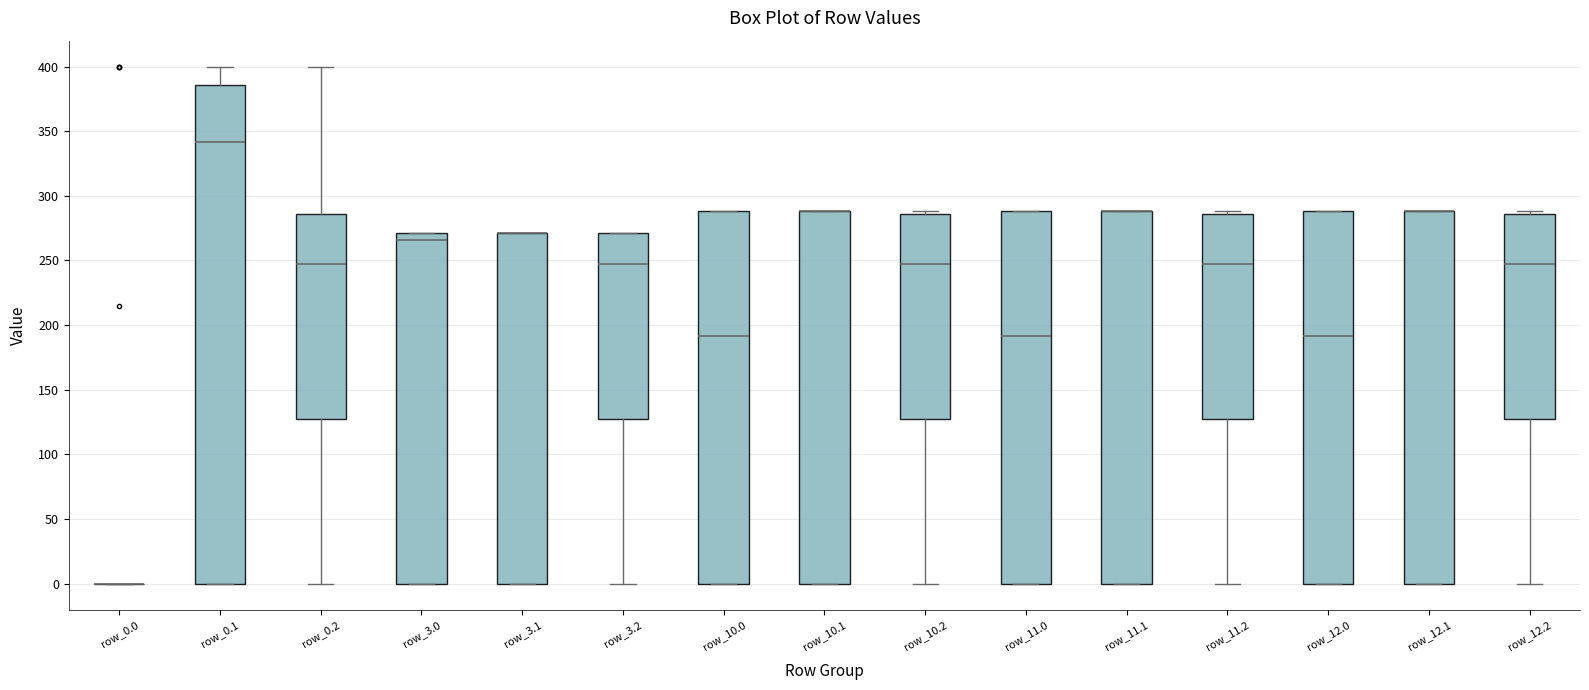

Where does the median line of the box for row_12.0 sit on the y-axis? The values are not printed on the chart, so give them approximately, as read against the axis.

190